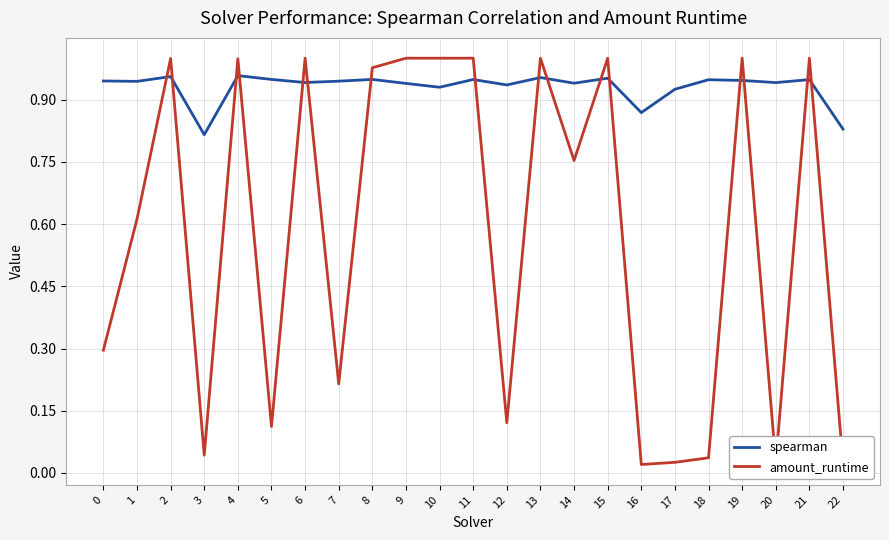

How many times do spearman and amount_runtime cross each other?

16